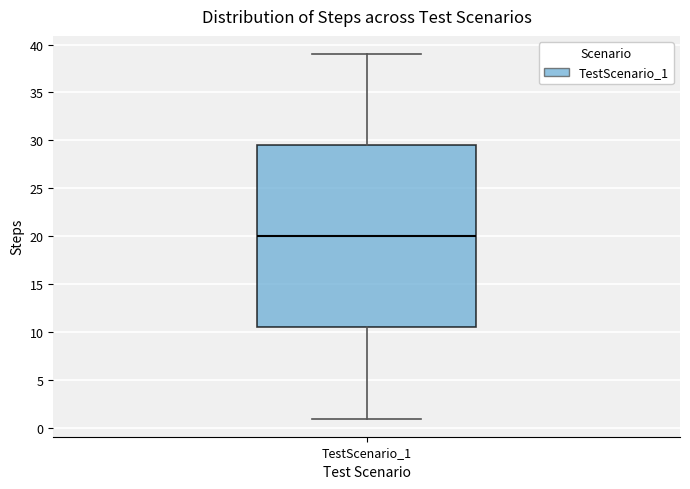

Read this box plot against the y-axis: the position of the median line, the range covered by the box, and the ends of both whiskers. The values are not printed on the chart, so give them approximately, as read against the axis.

median 20.0, box 10.5 to 29.5, whiskers 1.0 to 39.0